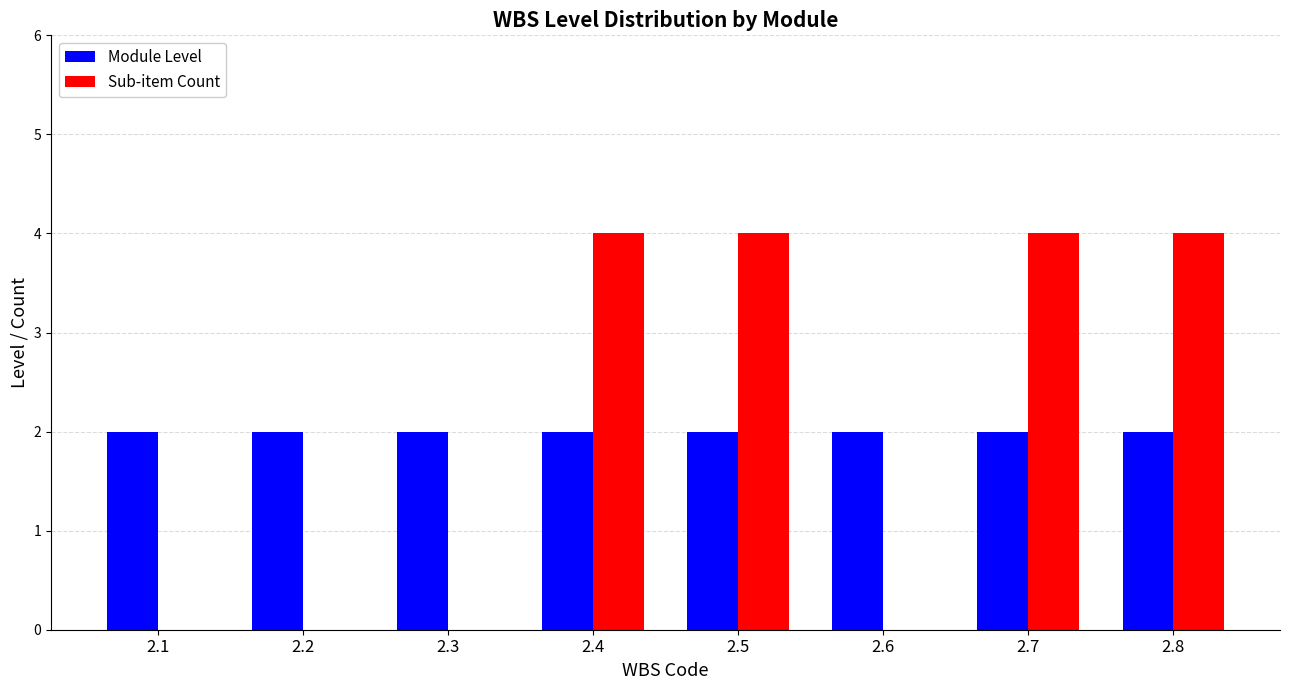

What is the highest value of the Sub-item Count series?

4